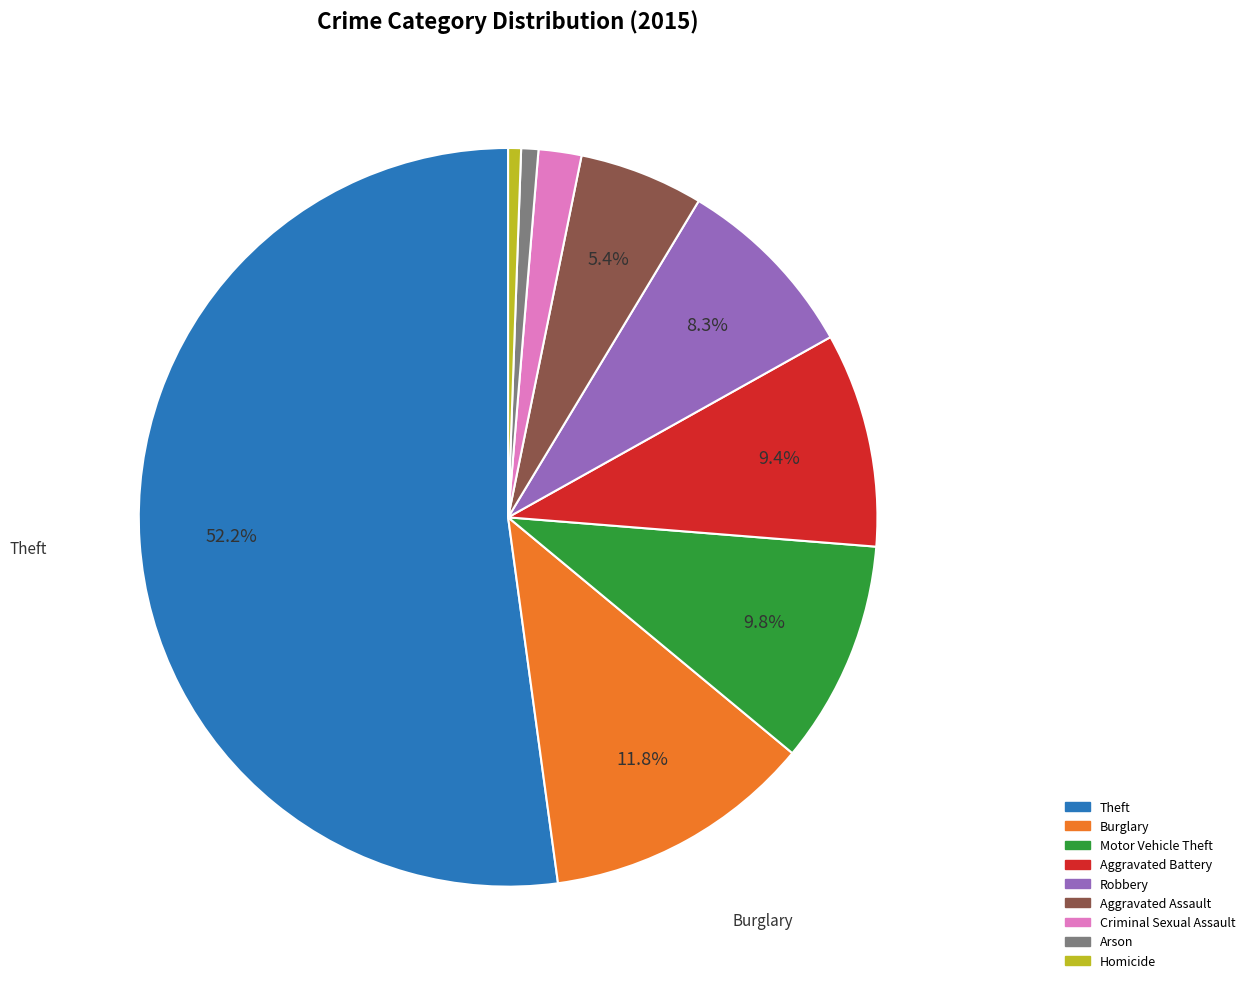

What portion of the pie excludes Aggravated Battery?

90.6%